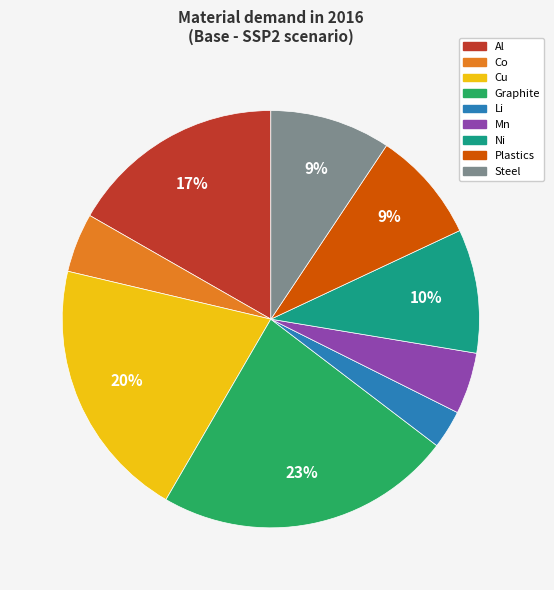

Between Mn and Ni, which is larger?

Ni